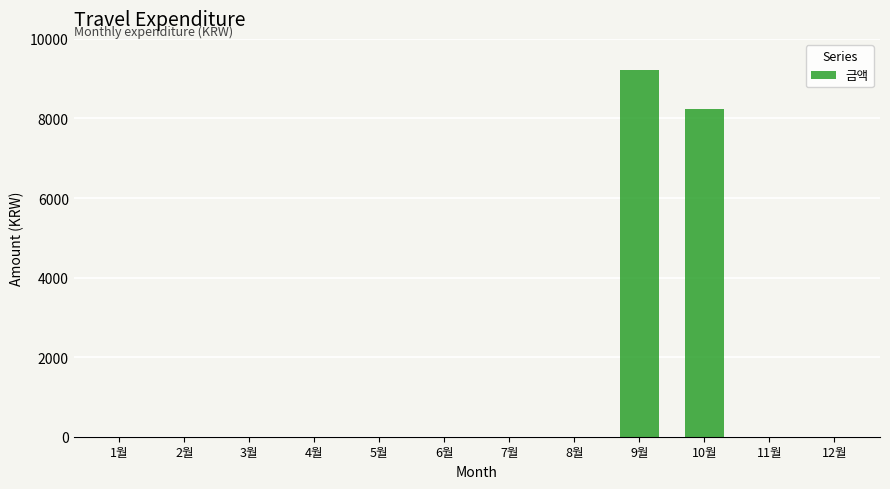

What is the greatest value displayed?

9220